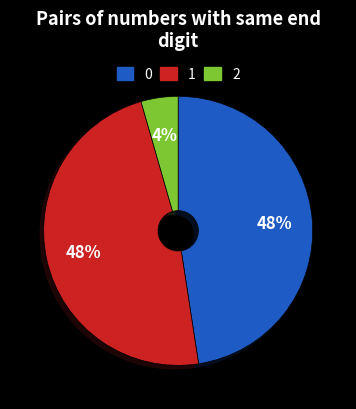

Count the number of slices in the pie.

3